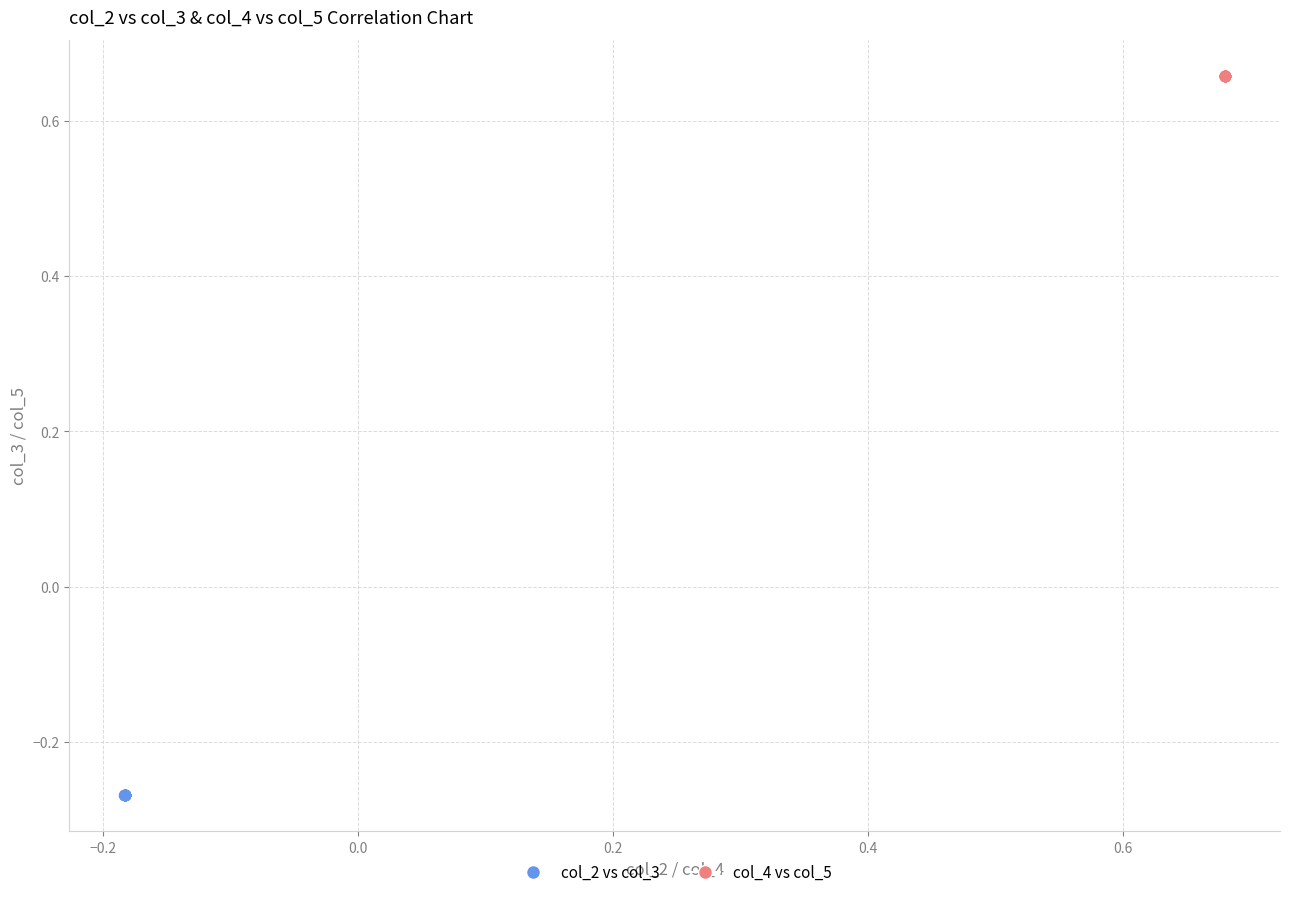

Which series reaches the minimum Y coordinate?

col_2 vs col_3